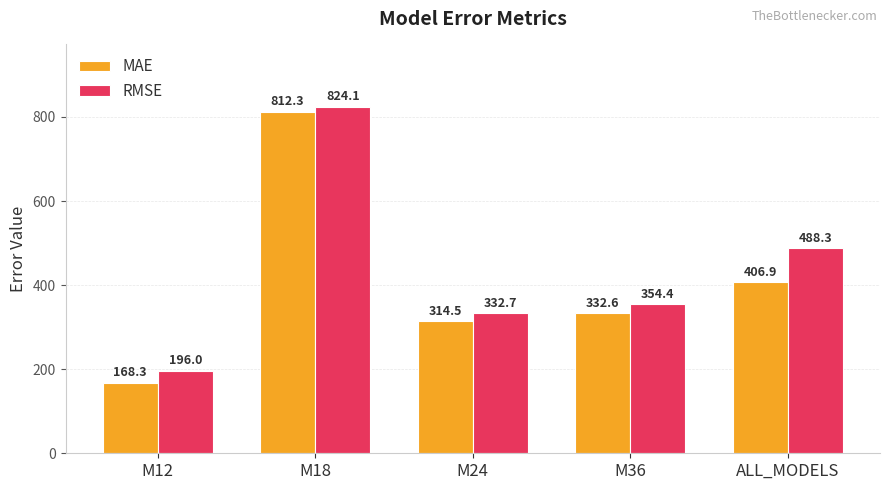

Between M36 and ALL_MODELS, which series saw the biggest shift?

RMSE